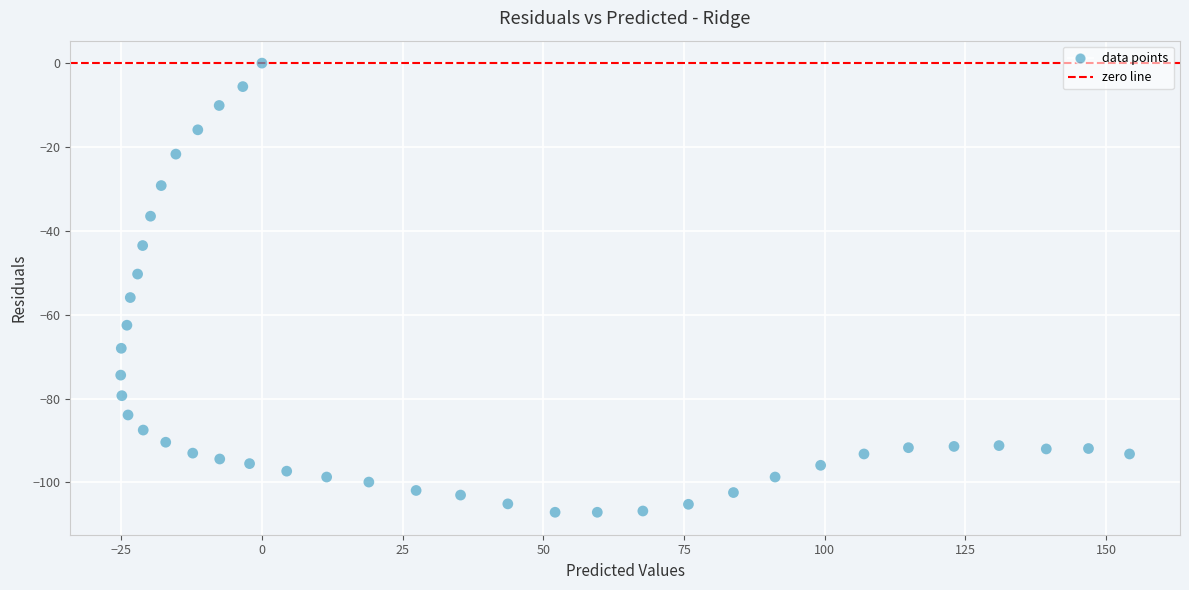

What is the range of Y values (max minus min)?

107.1